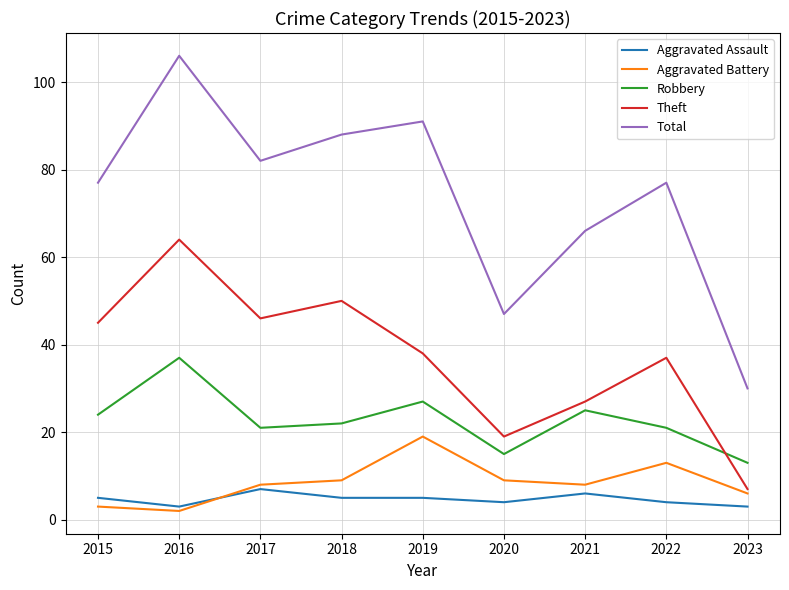

Count the number of categories in the chart.

9